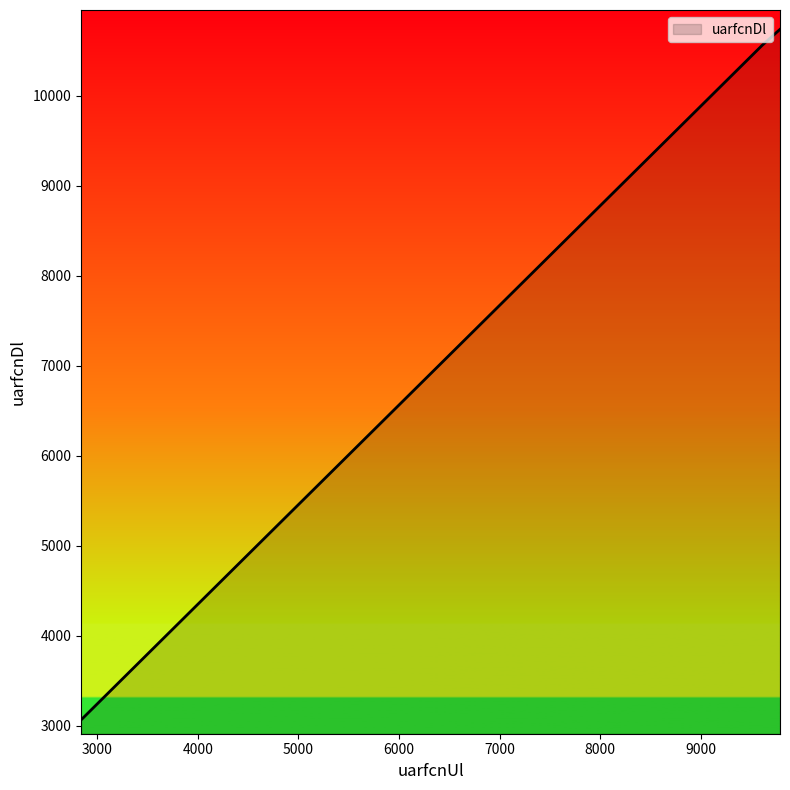

True or false: the data has more than 2 interior local peaks.

False